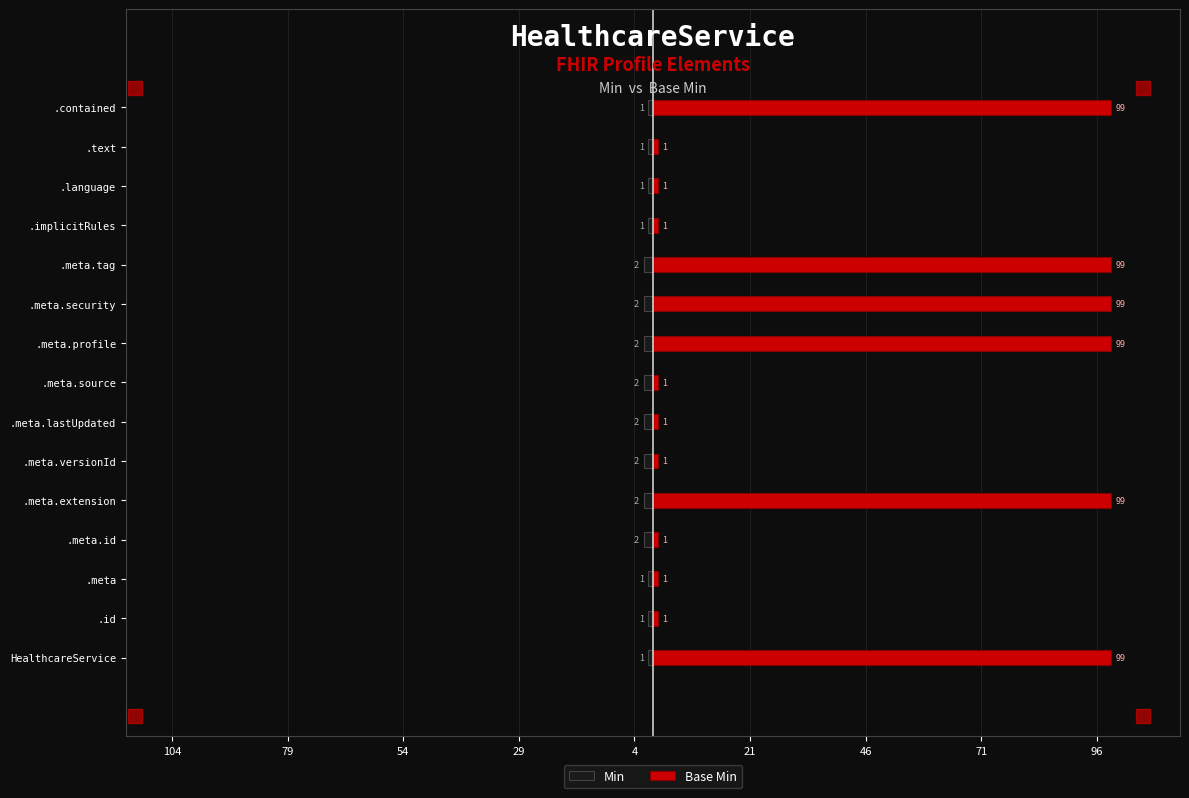

Does the chart contain any negative values?

Yes